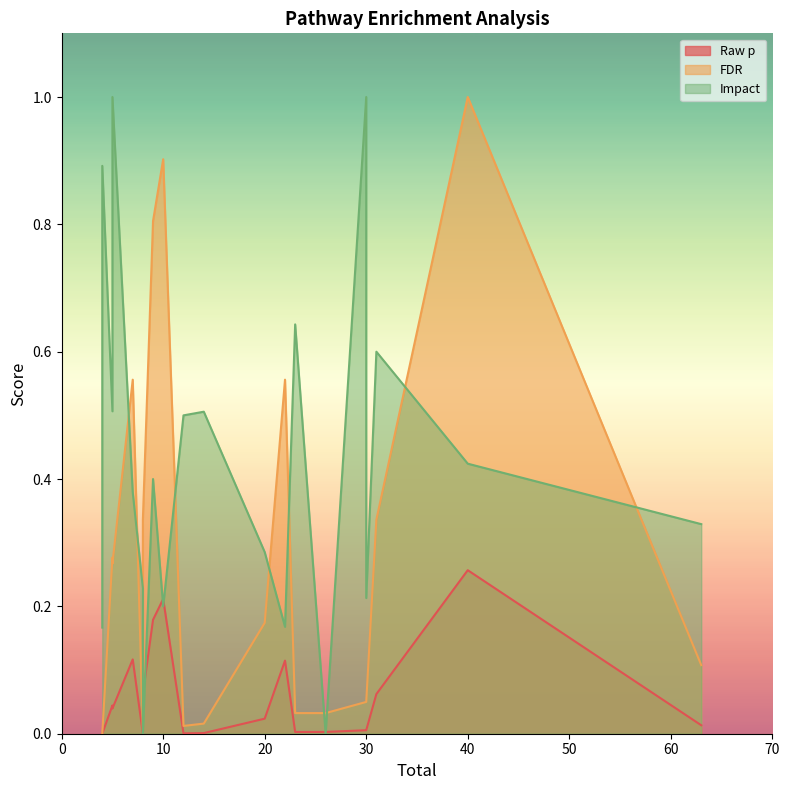

Where is Raw p nearest to the value 0?

4